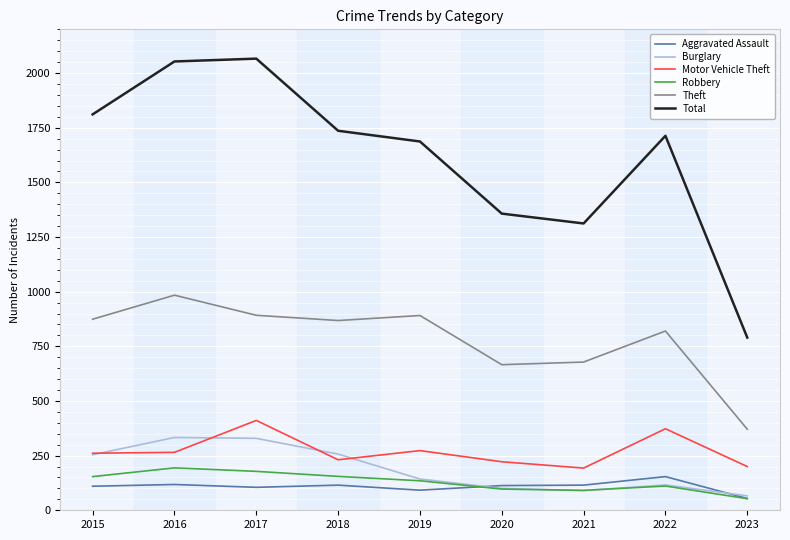

True or false: Total and Motor Vehicle Theft intersect in this chart.

False